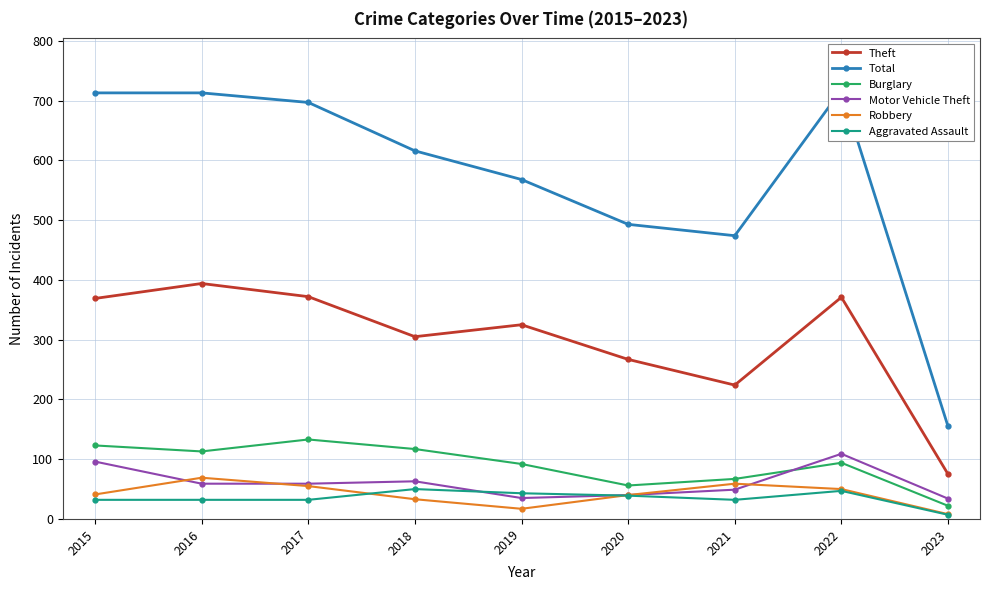

What is the value of the Motor Vehicle Theft point at the 4th from the left?

63